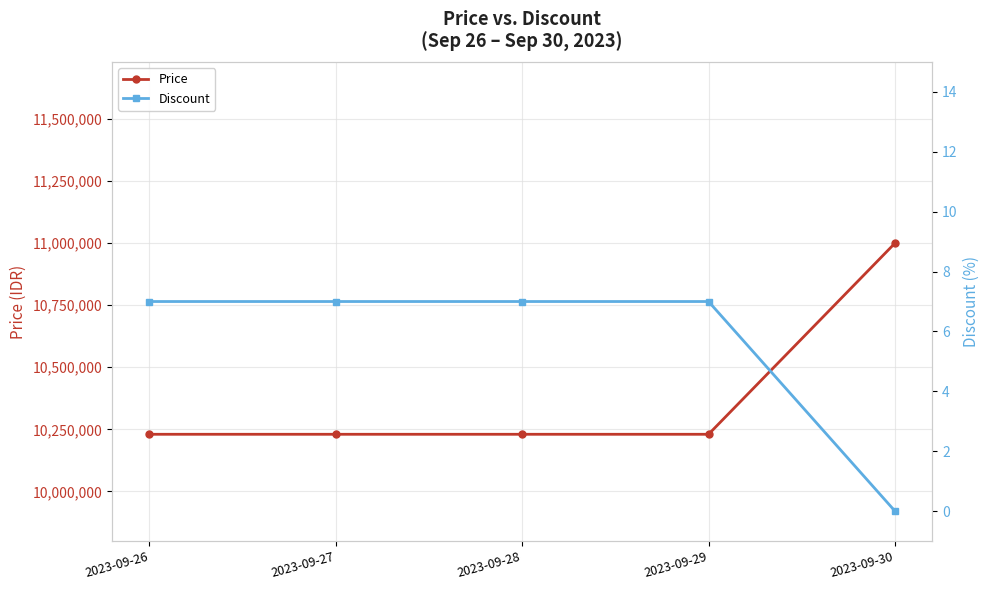

True or false: Discount has a value of 10 at 2023-09-28.

False